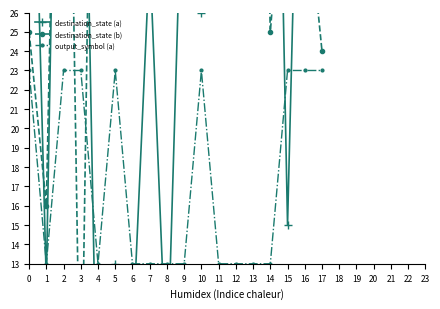

The value of destination_state (b) at 3 is 4. True or false?

False